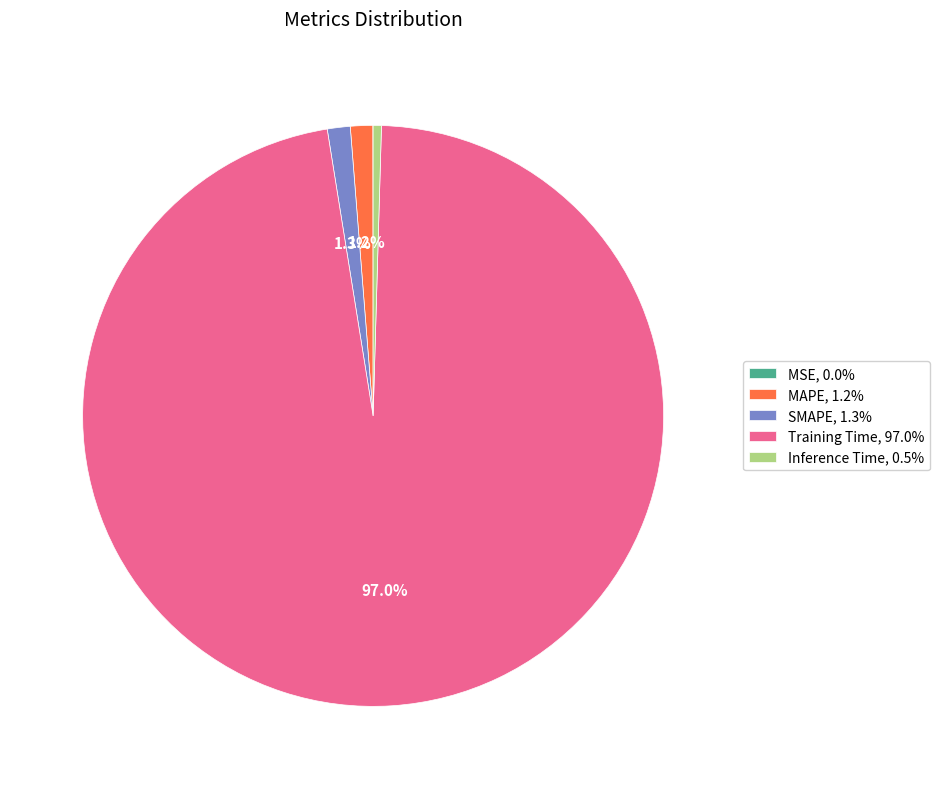

Between Training Time and MAPE, which is larger?

Training Time